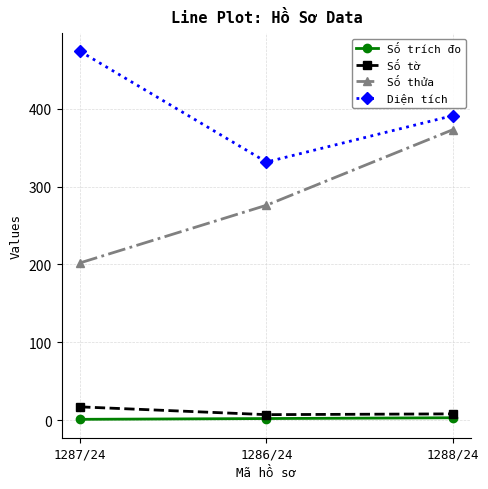

What is the label of the 3rd point from the left?

1288/24